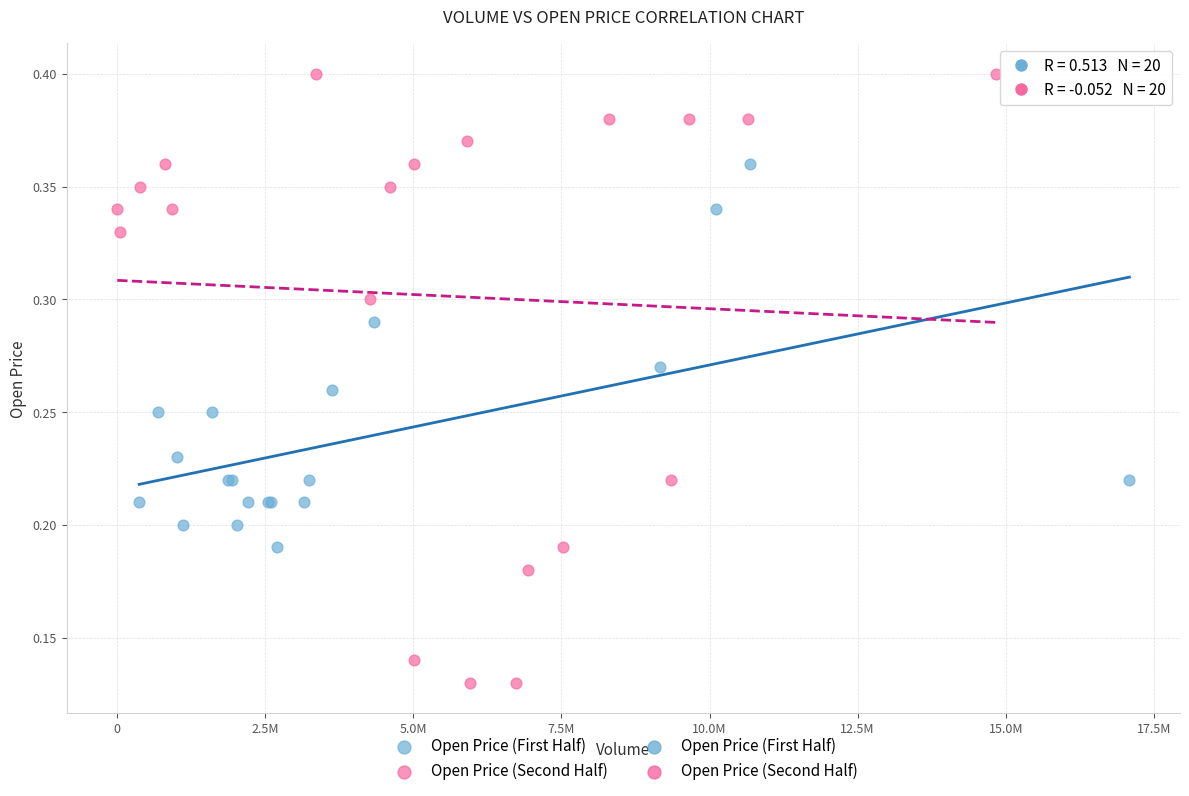

Which series has the largest Y range (max minus min)?

Open Price (Second Half)